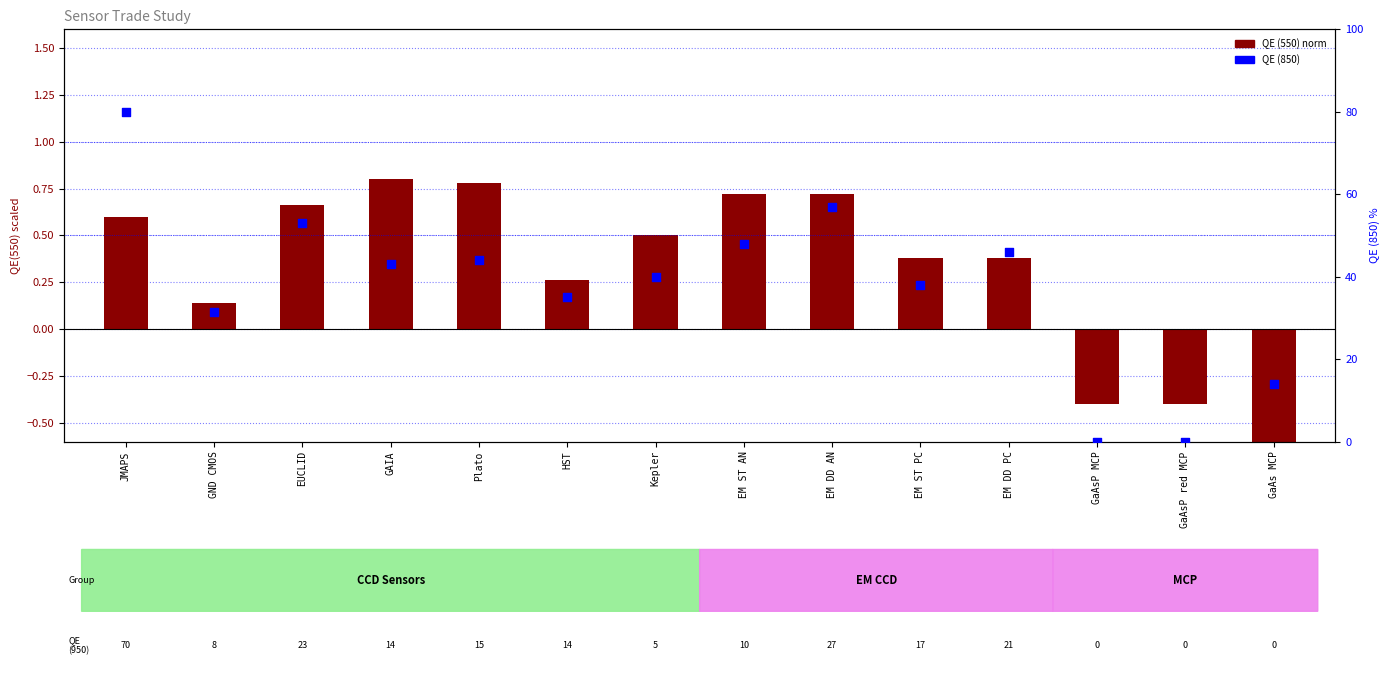

Which series has the largest Y range (max minus min)?

QE (850)